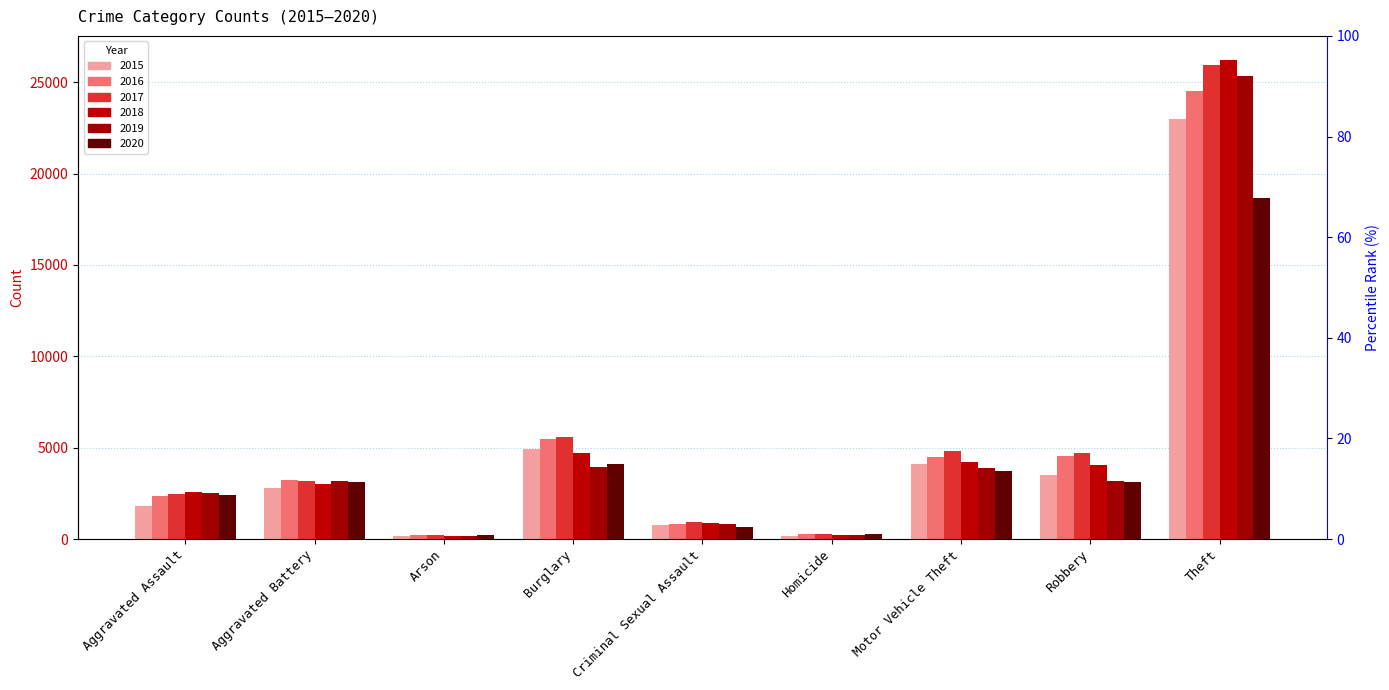

At which label does 2020 first exceed 3098?

Aggravated Battery